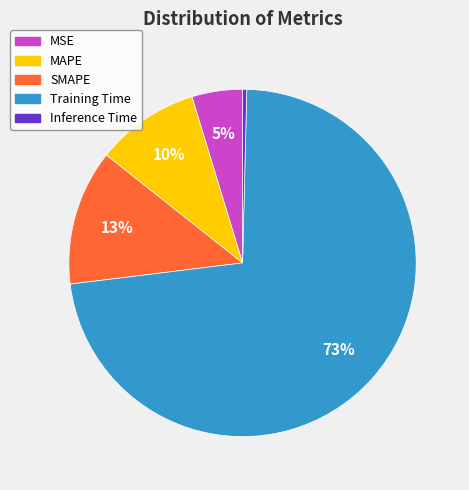

Which slice is the largest?

Training Time